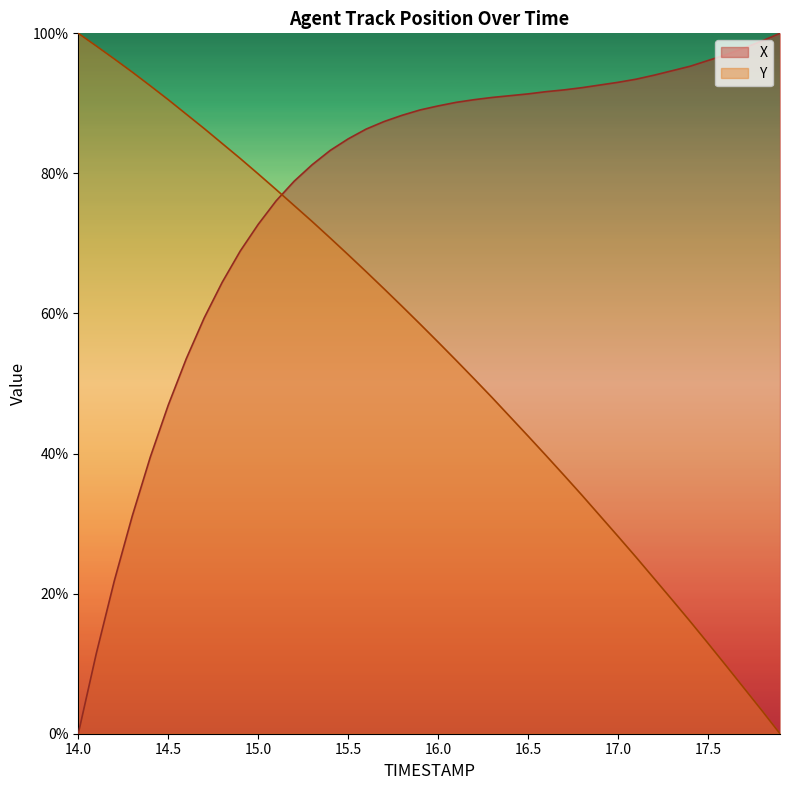

Reading left to right, extract all data points from this chart.

X: 0.0	11.4	21.8	31.1	39.5	46.9	53.5	59.4	64.5	68.9	72.7	76.1	78.9	81.2	83.3	84.9	86.3	87.4	88.3	89.1	89.6	90.1	90.5	90.8	91.1	91.4	91.7	91.9	92.2	92.6	93.0	93.5	94.0	94.7	95.3	96.1	96.9	97.9	98.9	100.0
Y: 100.0	98.2	96.3	94.5	92.5	90.5	88.5	86.4	84.3	82.1	79.9	77.7	75.4	73.1	70.8	68.4	66.0	63.5	61.0	58.5	55.9	53.3	50.7	48.0	45.2	42.5	39.7	36.9	34.0	31.1	28.2	25.2	22.2	19.1	16.1	12.9	9.7	6.5	3.3	0.0